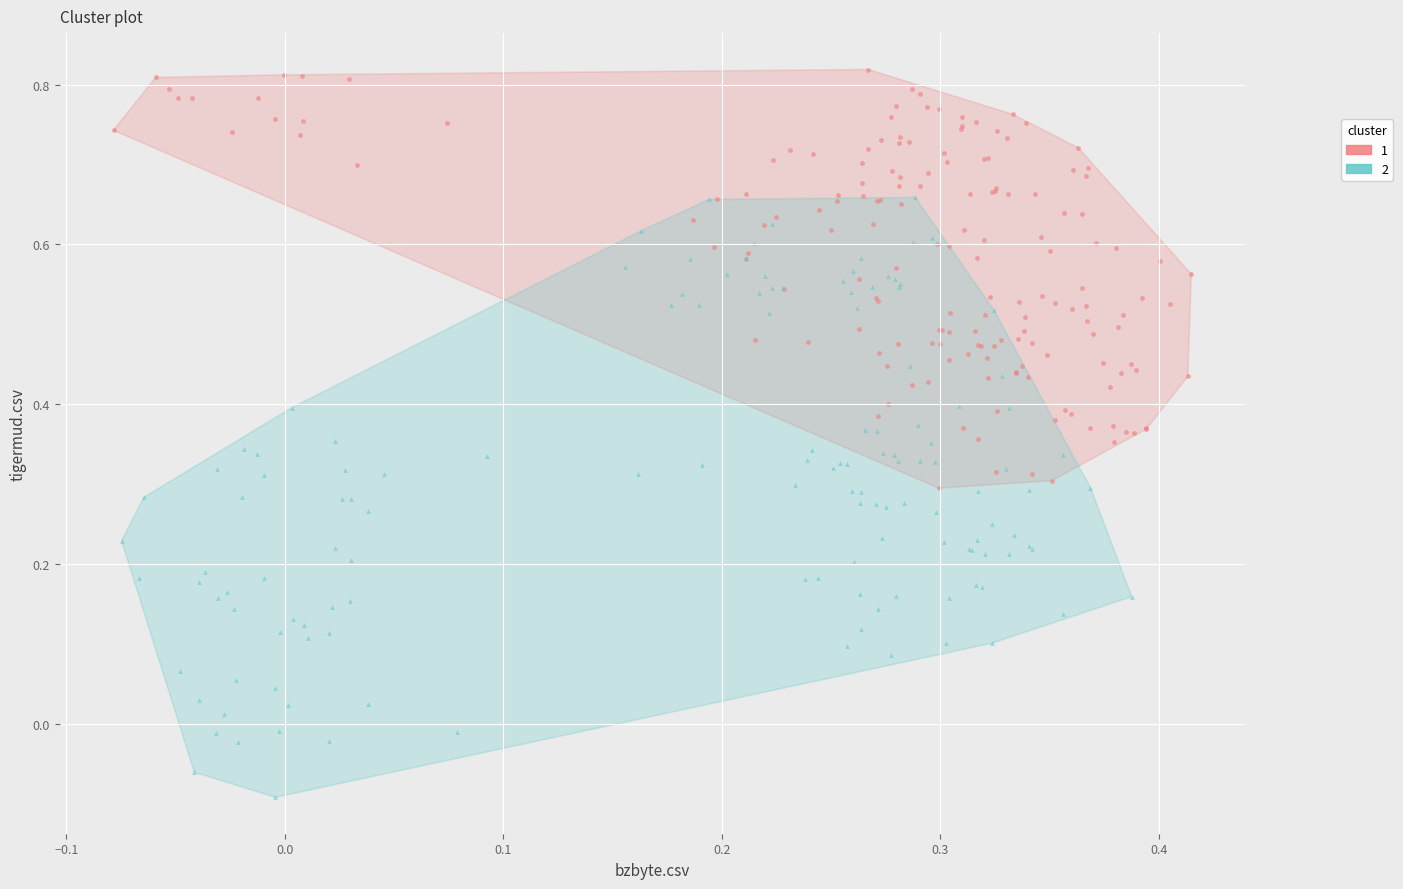

What are all the series names shown in the legend?

1, 2